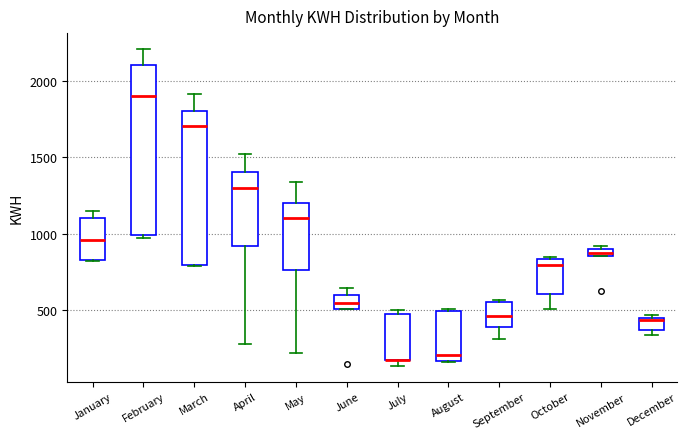

Comparing the boxes themselves (not the whiskers), which one is the tallest?

February